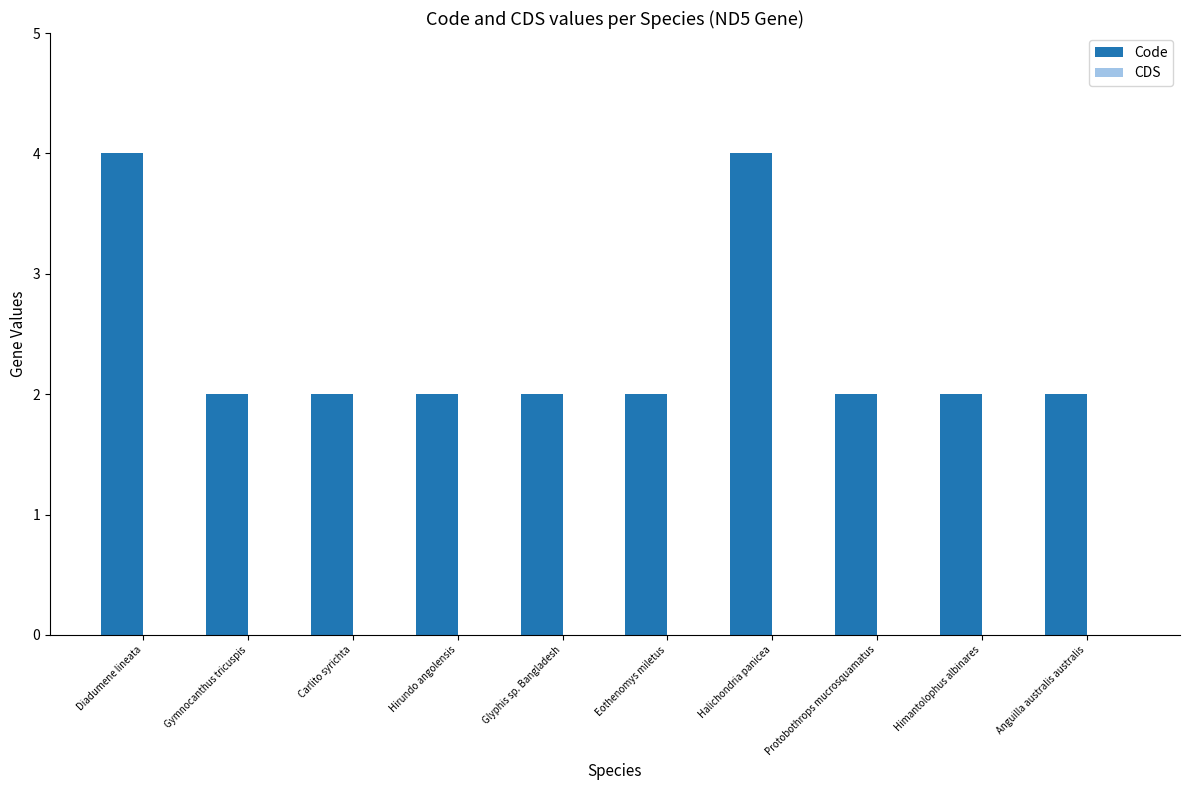

The value at Protobothrops mucrosquamatus is 3. True or false?

False